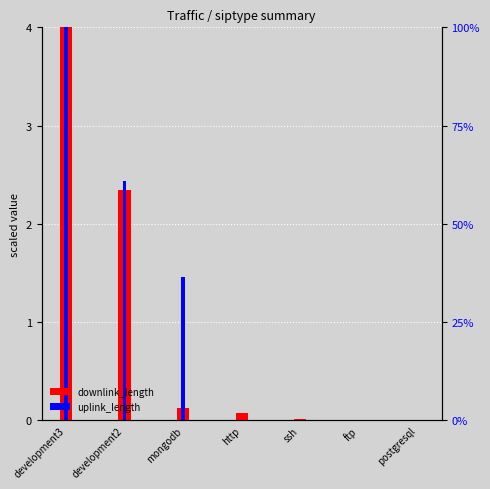

Which has a higher value, ssh or http?

http